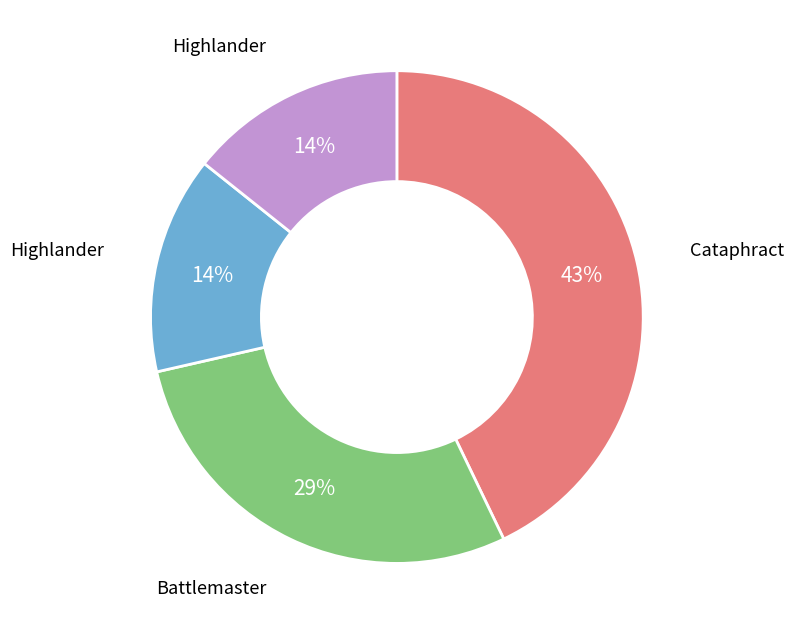

How many slices are in this pie chart?

4